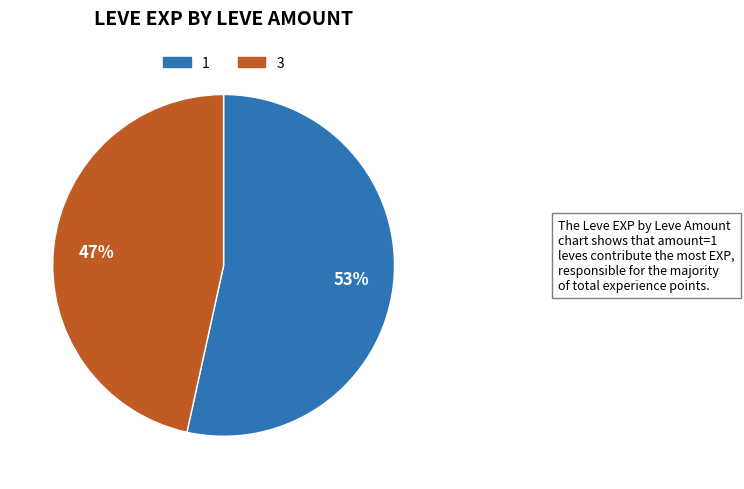

Do 1 and 3 together represent more than half of the pie?

Yes